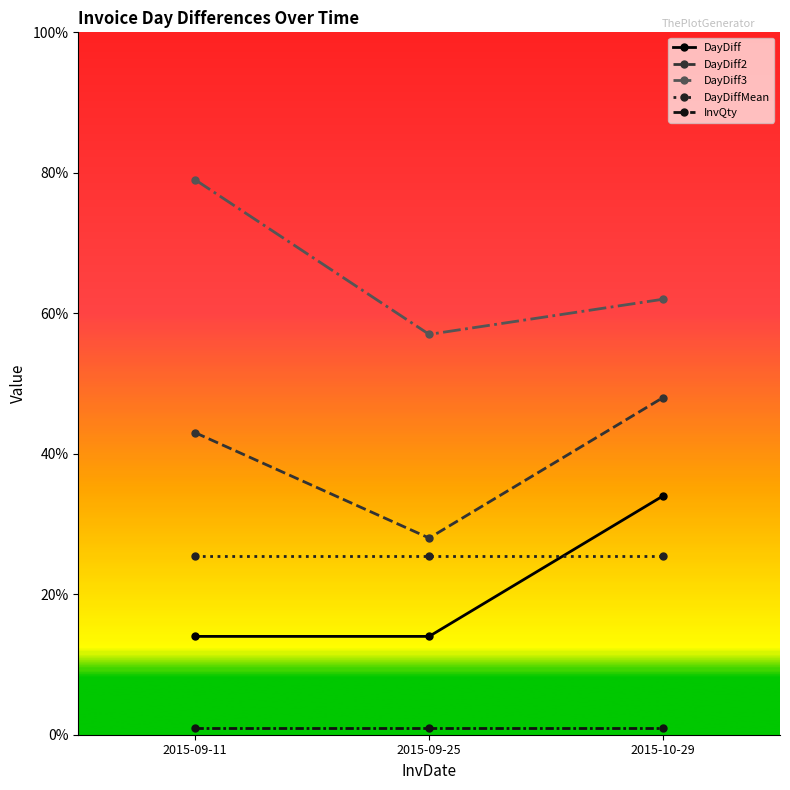

What is the minimum value for DayDiff2?

28.0